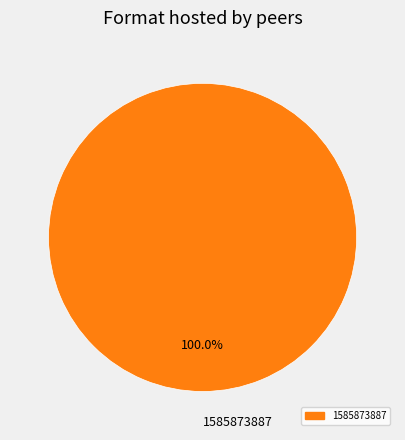

Is 1585873887 the majority of the pie?

Yes